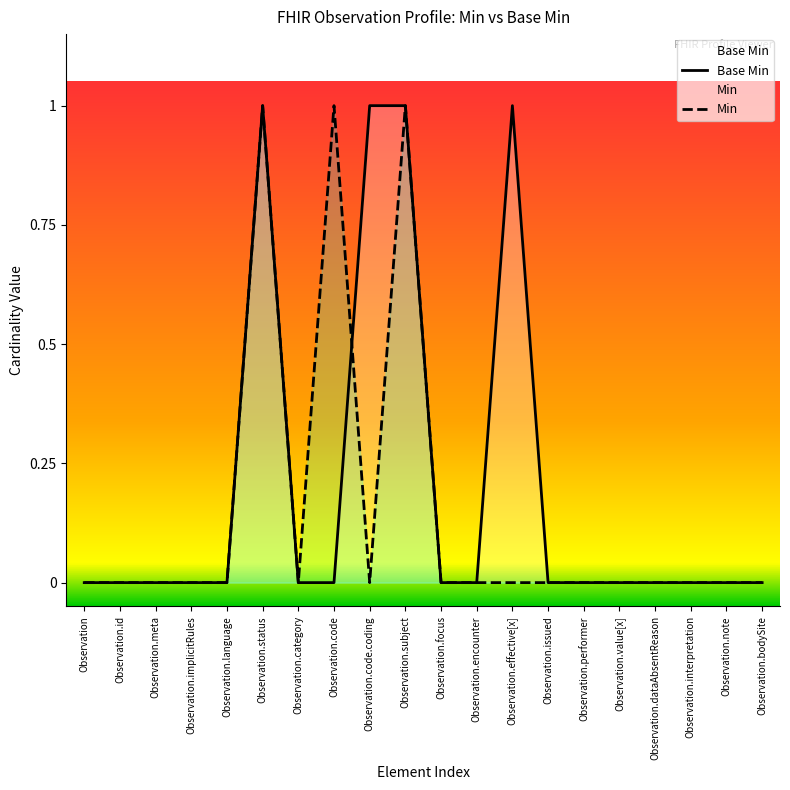

What is the difference between the maximum and second lowest values in the Min series?

1